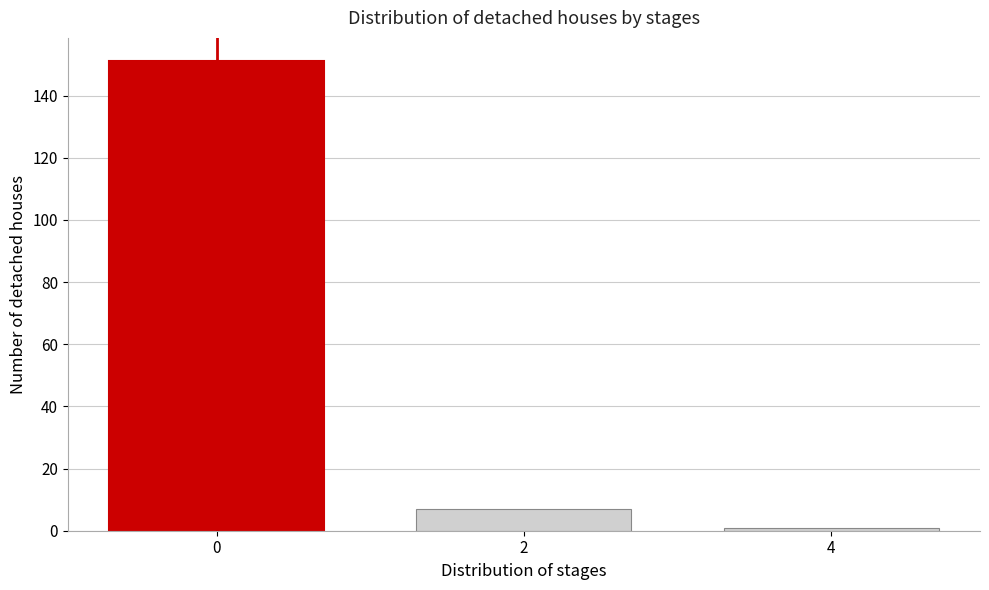

Reading right to left, extract all data points from this chart.

1	7	151